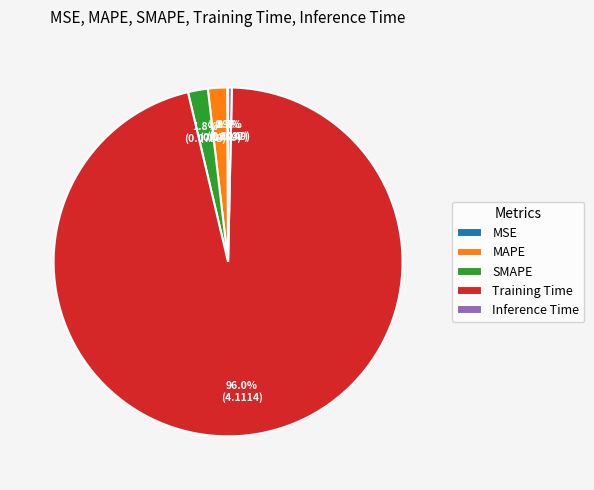

Which has a higher value, Training Time or MAPE?

Training Time